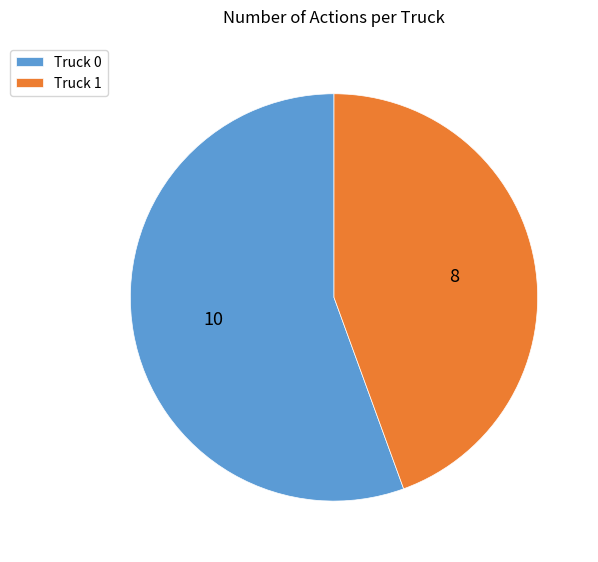

Which has a higher value, Truck 0 or Truck 1?

Truck 0